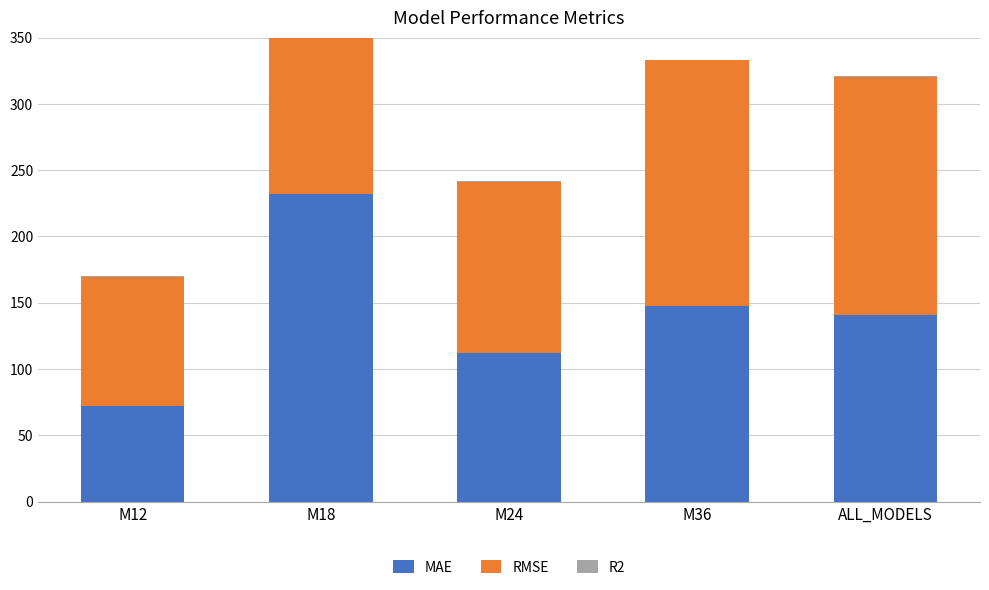

How many data points in MAE are less than 140?

2